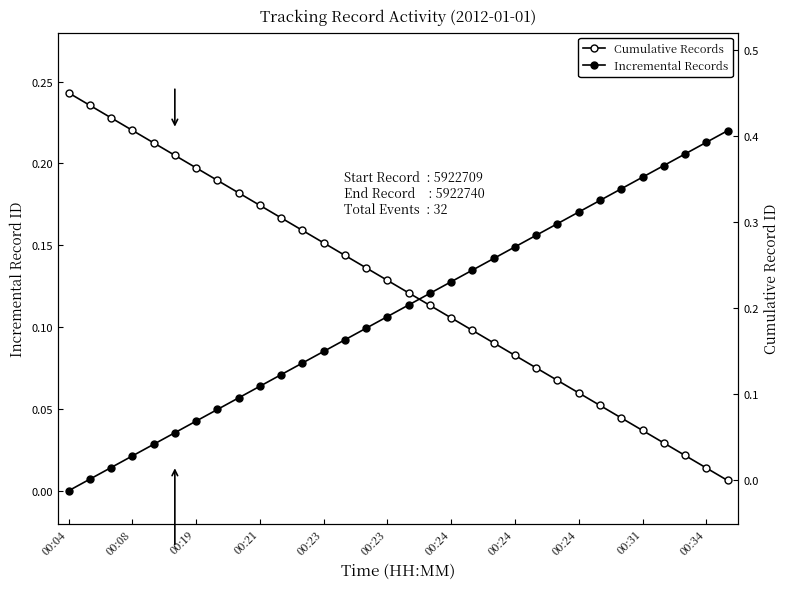

What is the difference between the maximum and minimum values in the Cumulative Records series?

0.5